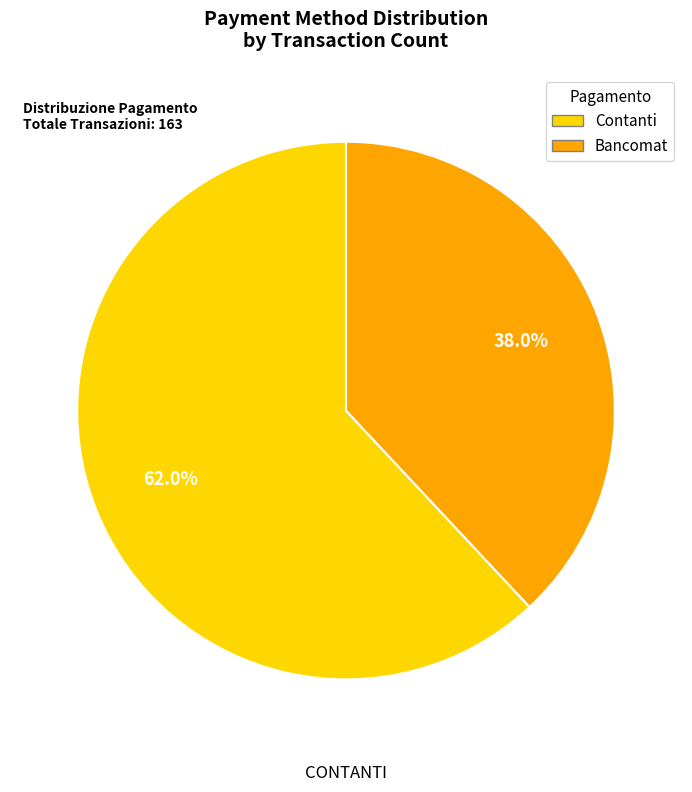

How many slices are in this pie chart?

2